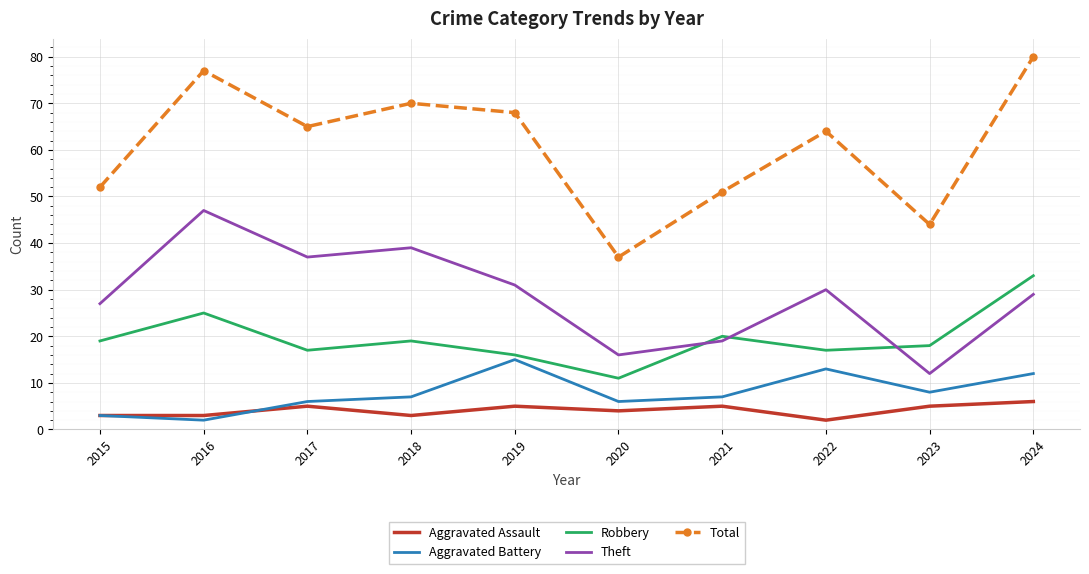

After their last crossing, which series has the higher values: Aggravated Battery or Aggravated Assault?

Aggravated Battery